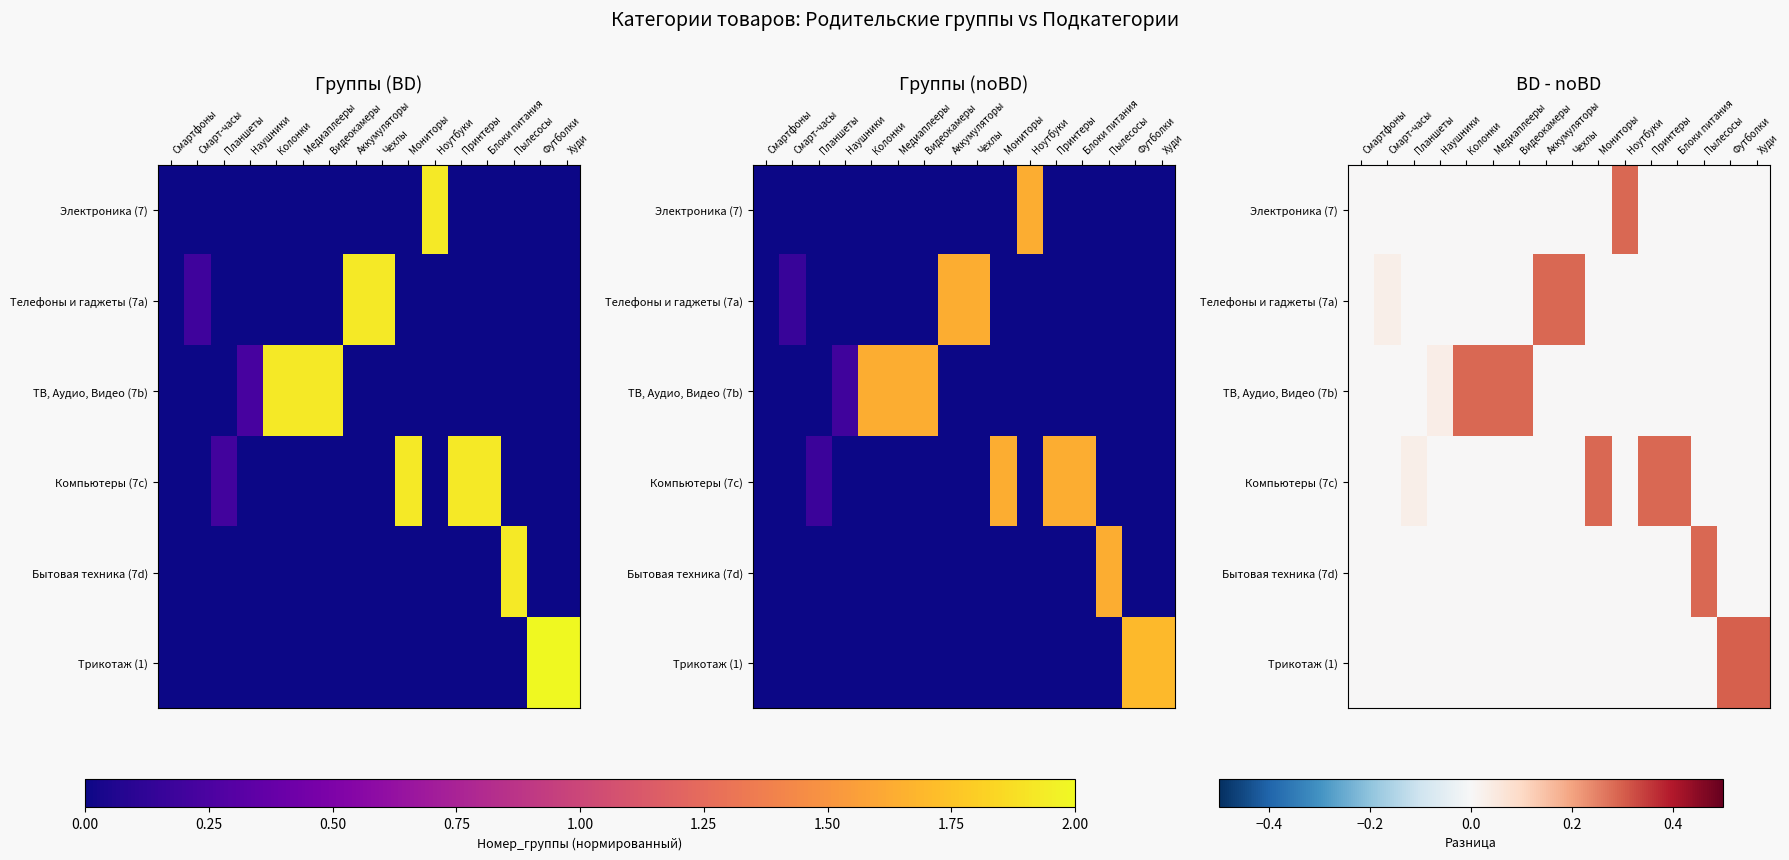

At which label does ТВ, Аудио, Видео (7b) reach its minimum?

Смартфоны